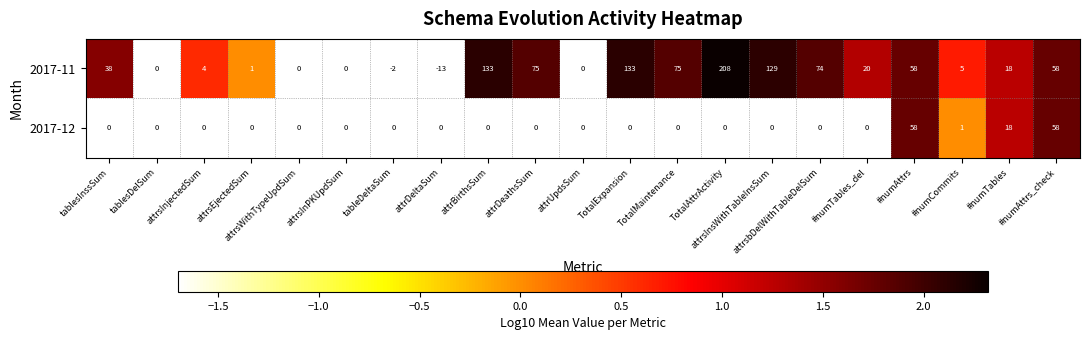

List the series in order of their peak value, lowest first.

2017-12, 2017-11